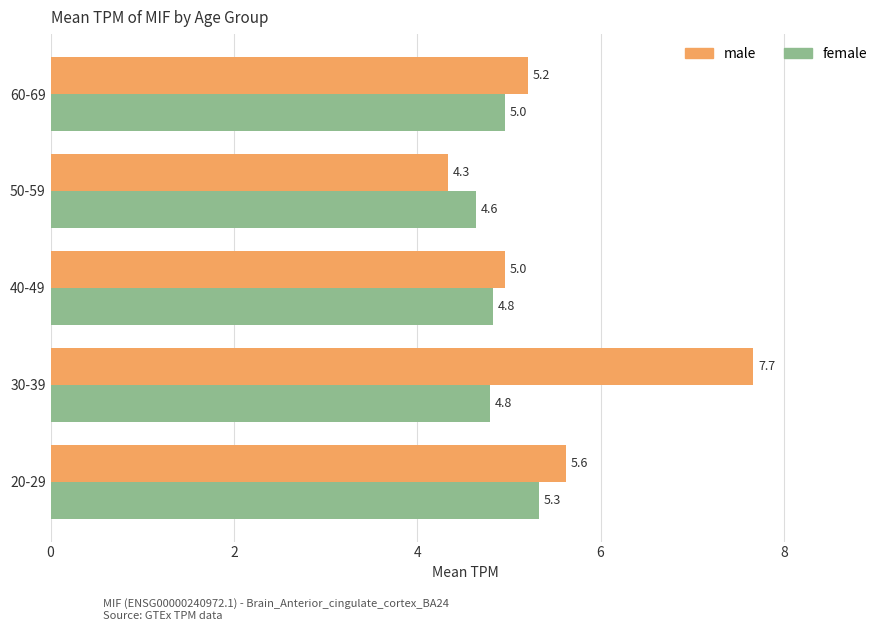

Which category has the lowest value in the male series?

50-59